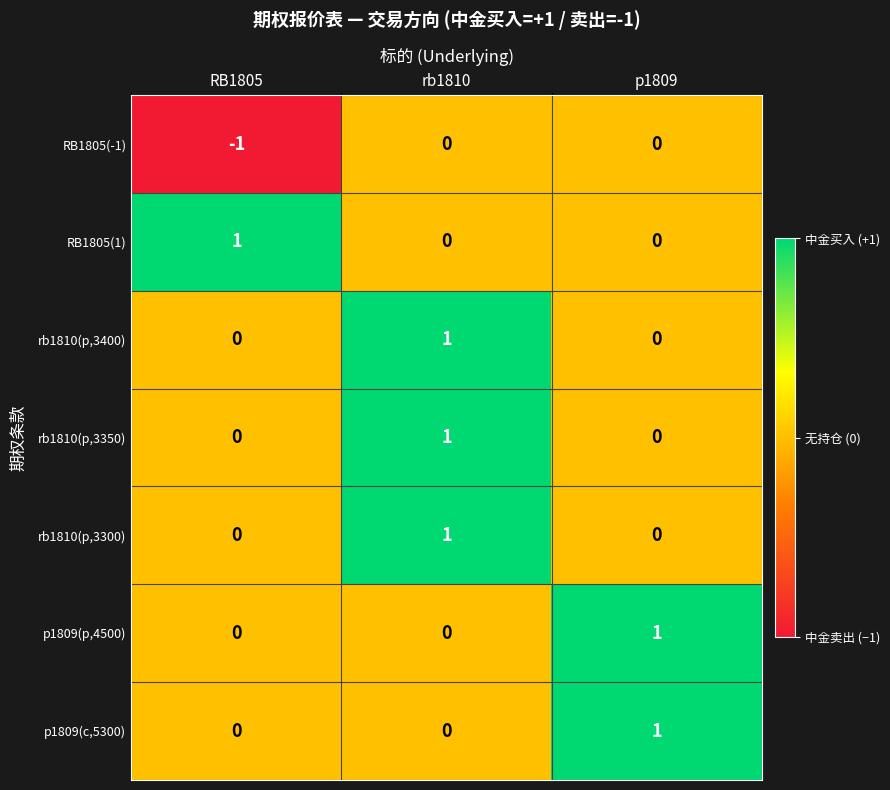

Is the value of p1809(c,5300) at p1809 greater than the value of rb1810(p,3400) at p1809?

Yes